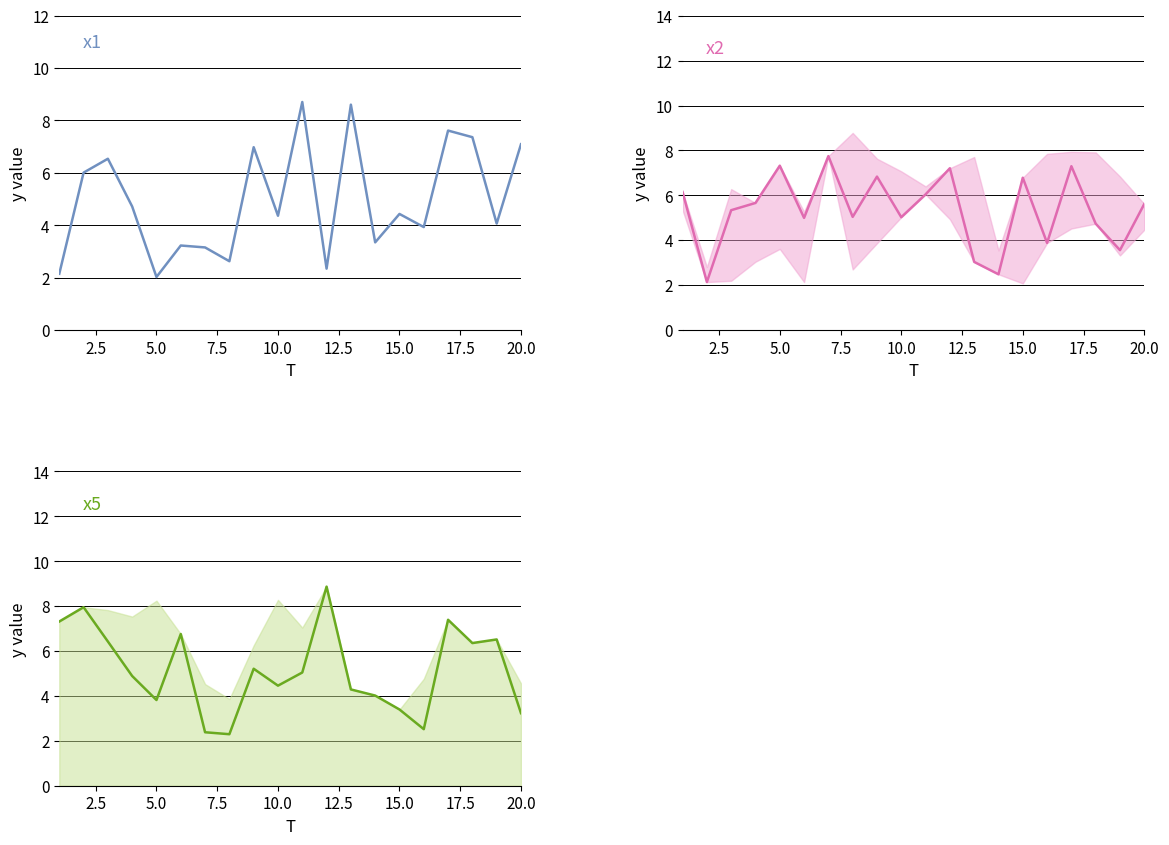

Is this an area chart (filled region under the line)?

No